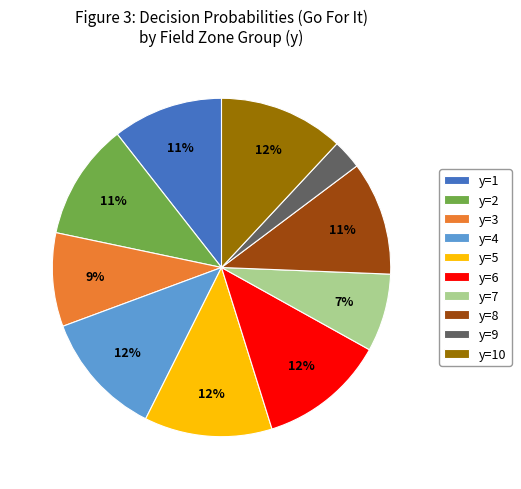

To the nearest percent, what portion does y=1 represent?

11%